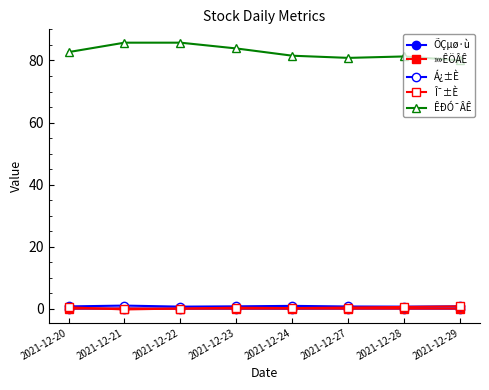

Where is the first local maximum for ÊÐÓ¯ÂÊ?

2021-12-28